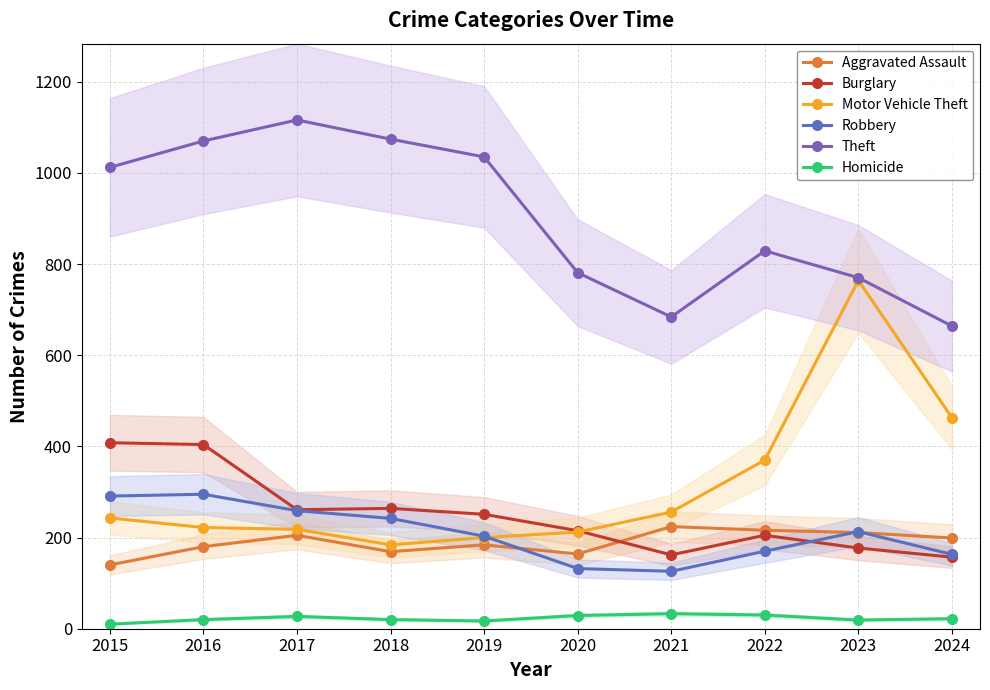

Rank the series by their maximum value, from lowest to highest.

Homicide, Aggravated Assault, Robbery, Burglary, Motor Vehicle Theft, Theft